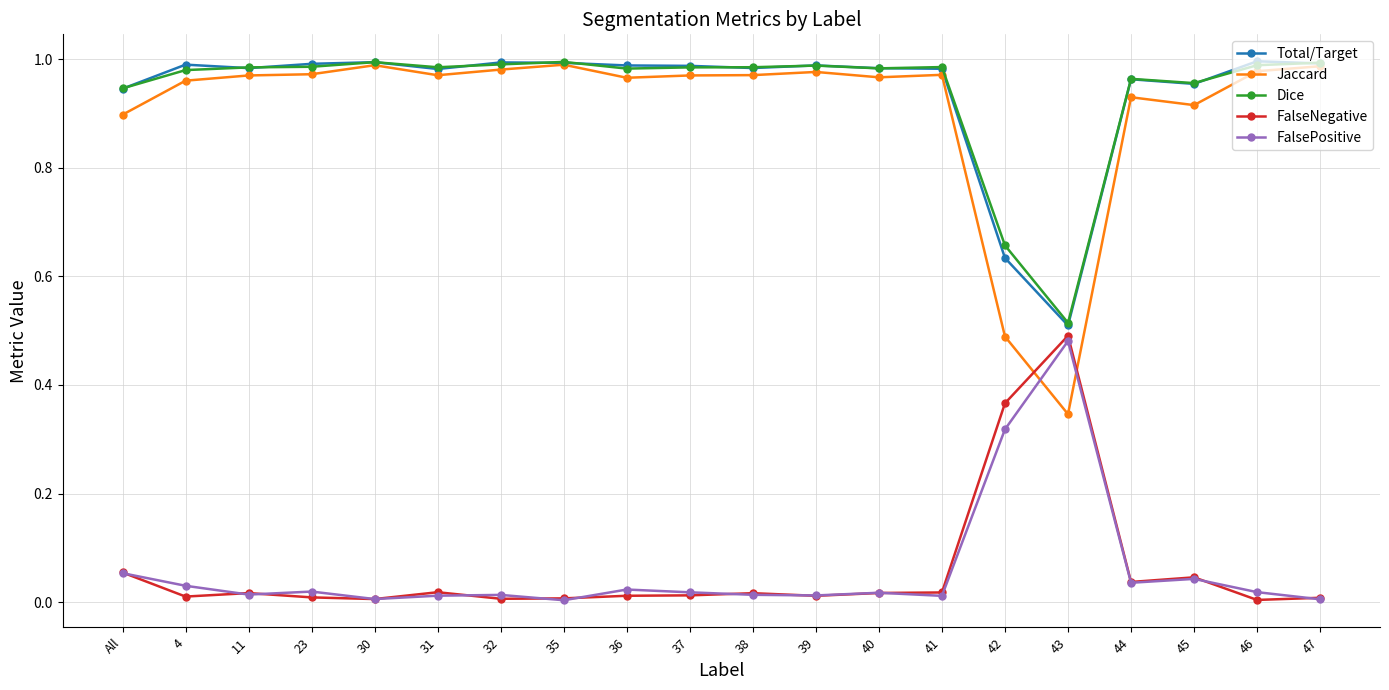

True or false: FalseNegative and Total/Target cross at least once.

False